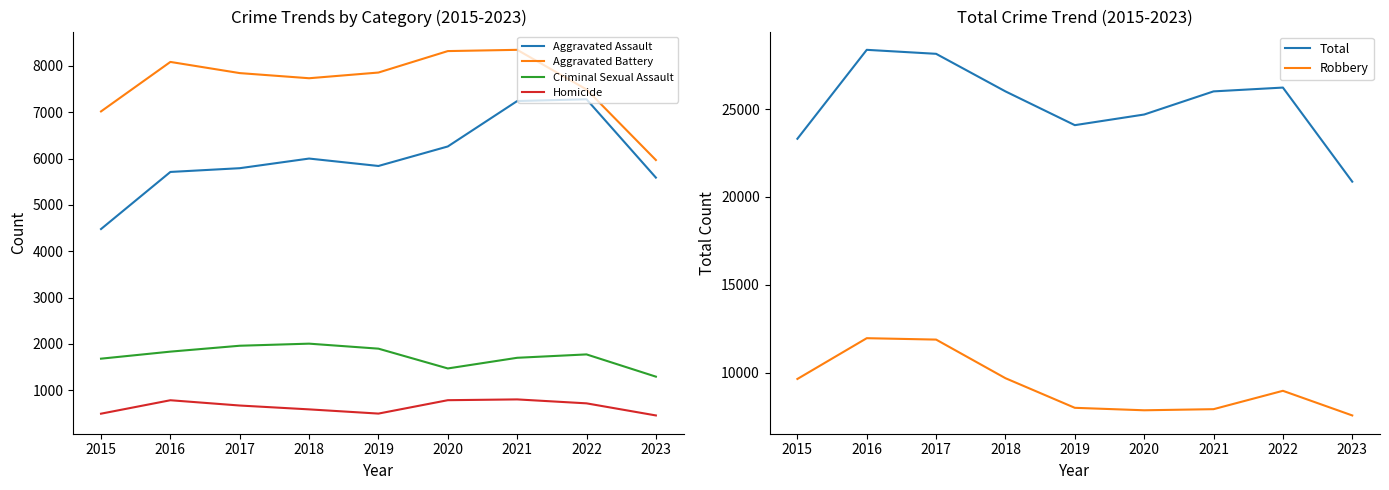

The value of Criminal Sexual Assault at 2016 is 1835. True or false?

True